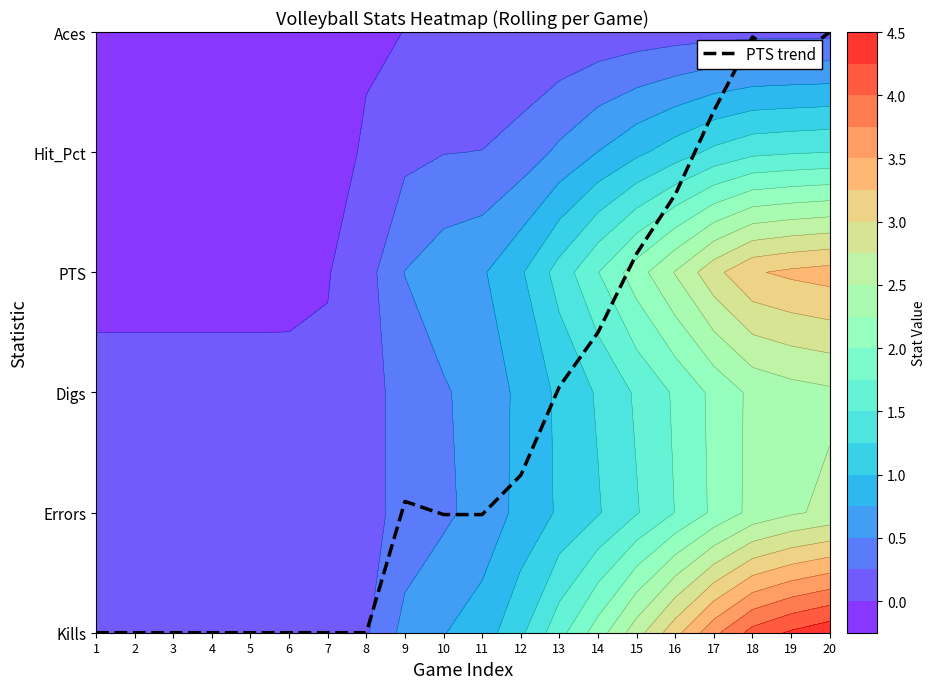

Reading left to right, transcribe all the data shown in this chart.

0.0	0.0	0.0	0.0	0.0	0.0	0.0	0.0	1.1	1.0	1.0	1.3	2.0	2.5	3.2	3.6	4.3	5.0	4.8	5.0